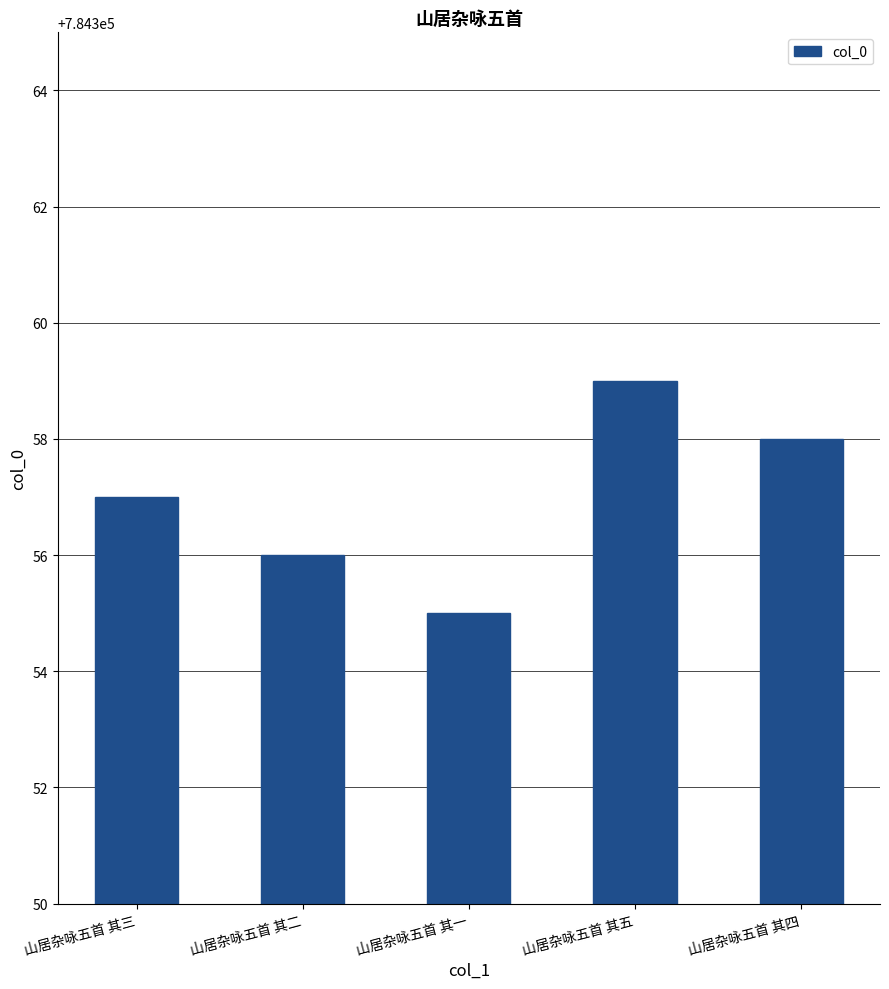

Reading left to right, what are all the values shown in this chart?

784357	784356	784355	784359	784358